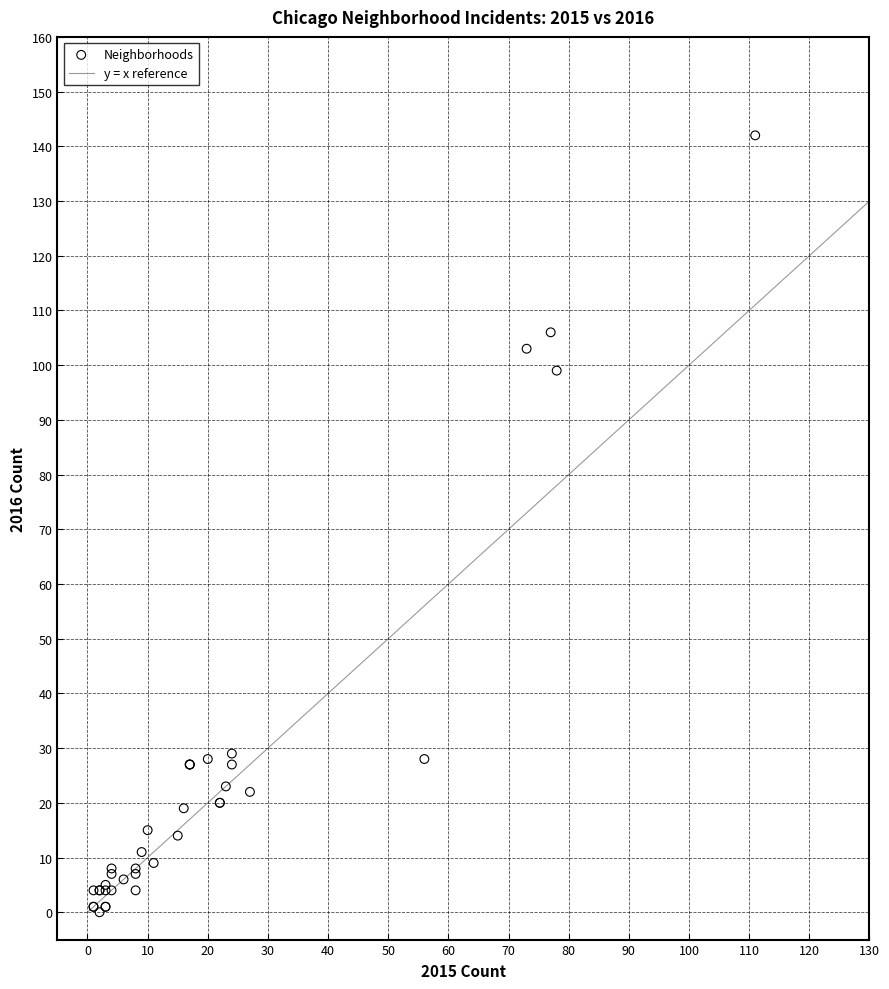

What Y value in the scatter plot is closest to 71?

99